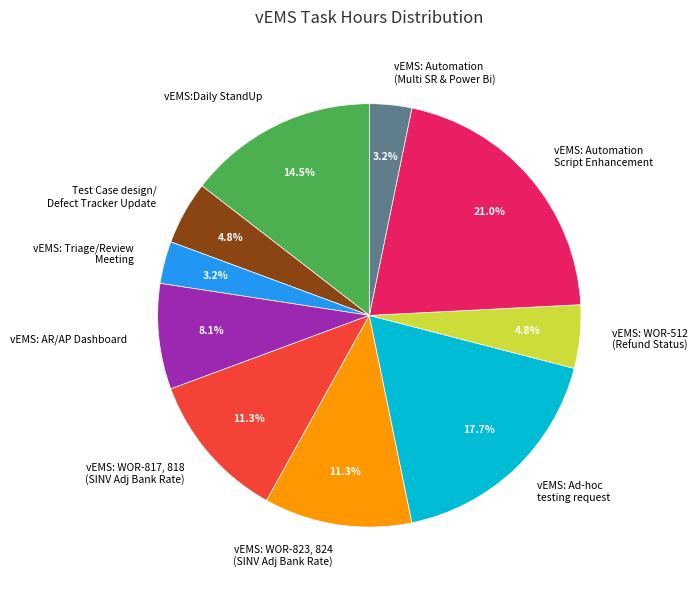

Combined, do Test Case design/ Defect Tracker Update and vEMS: WOR-817, 818 (SINV Adj Bank Rate) account for over 50%?

No